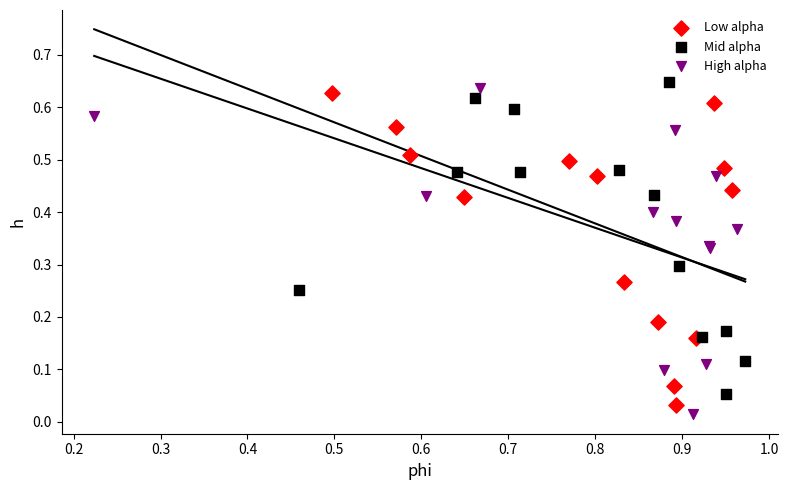

What are all the series names shown in the legend?

Low alpha, Mid alpha, High alpha